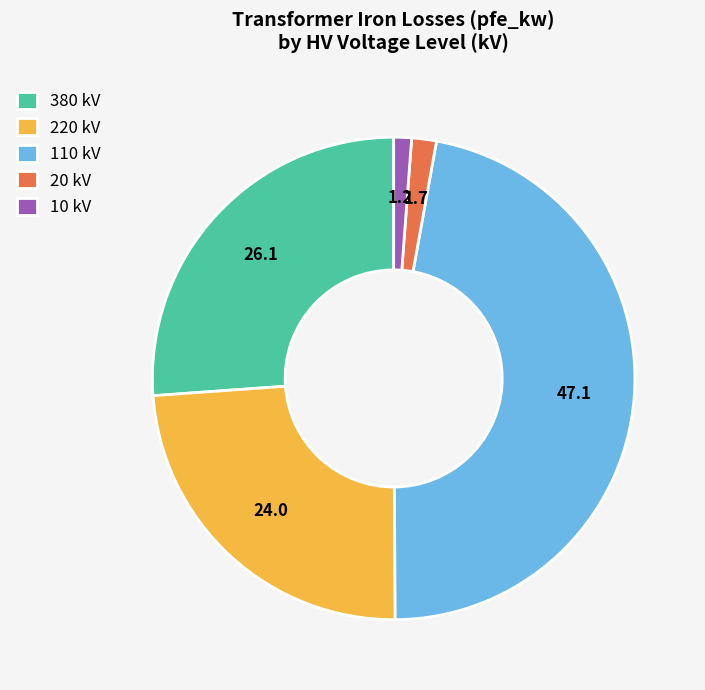

Which has a higher value, 10 kV or 380 kV?

380 kV